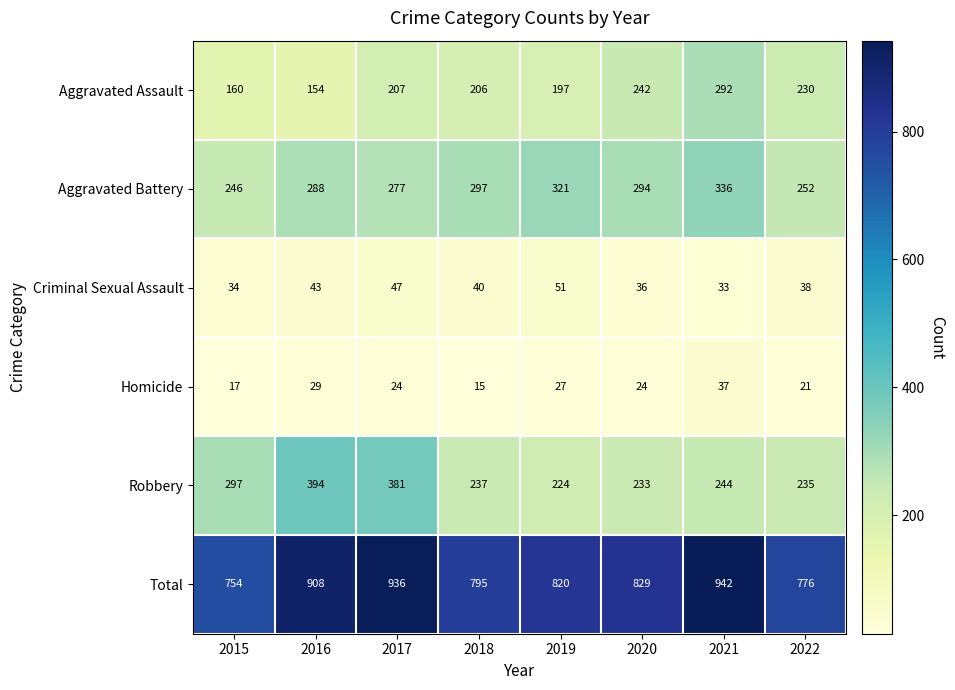

Which series has the largest range (max minus min)?

Total